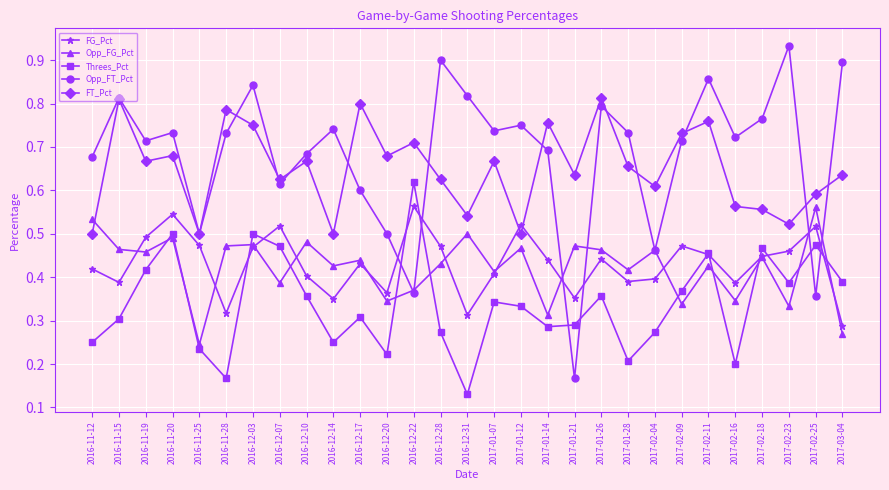

How many lines are shown in the chart?

5